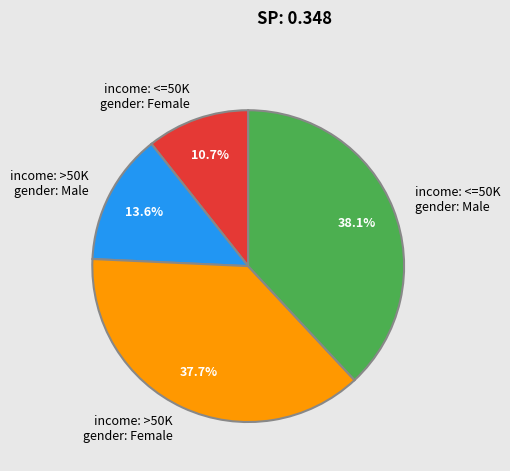

To the nearest percent, what is the average slice percentage?

25%